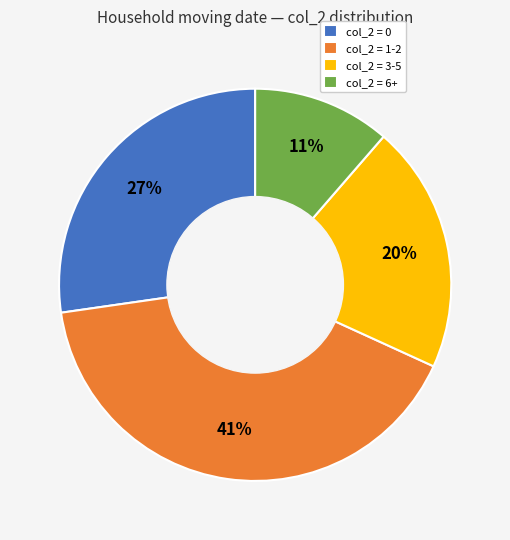

How many slices are in this pie chart?

4